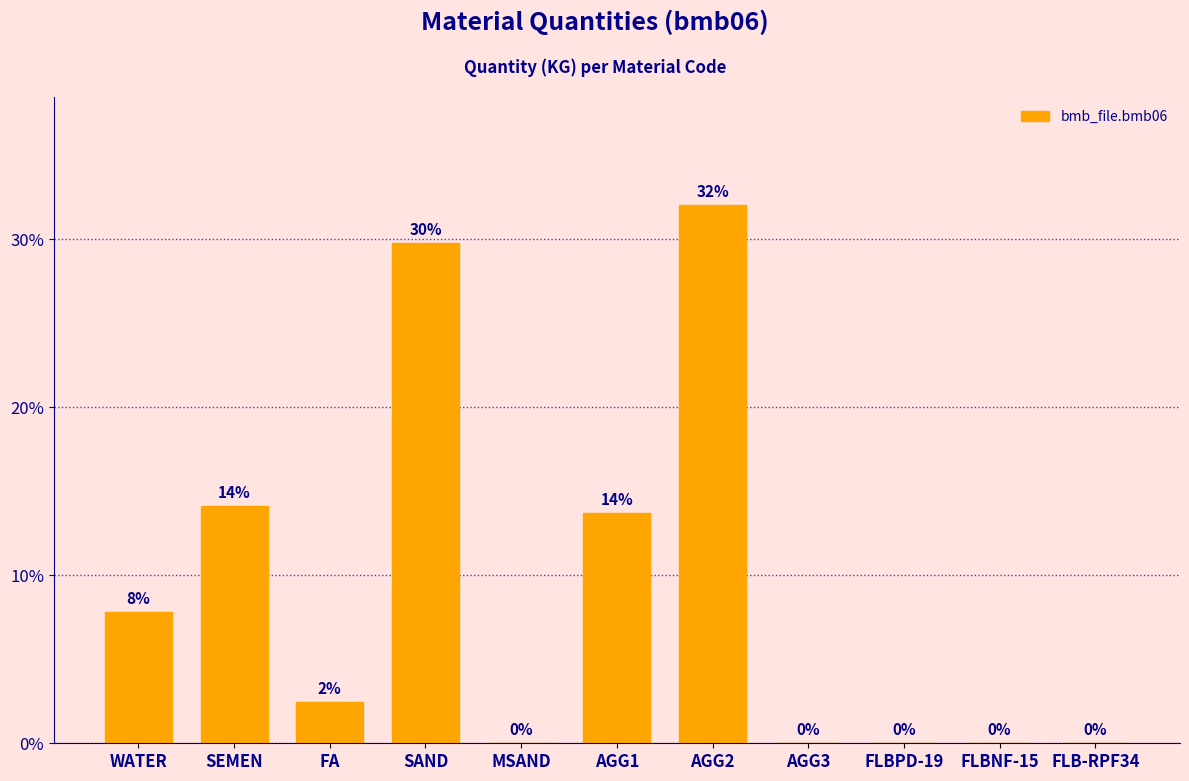

Between AGG2 and WATER, which is larger?

AGG2